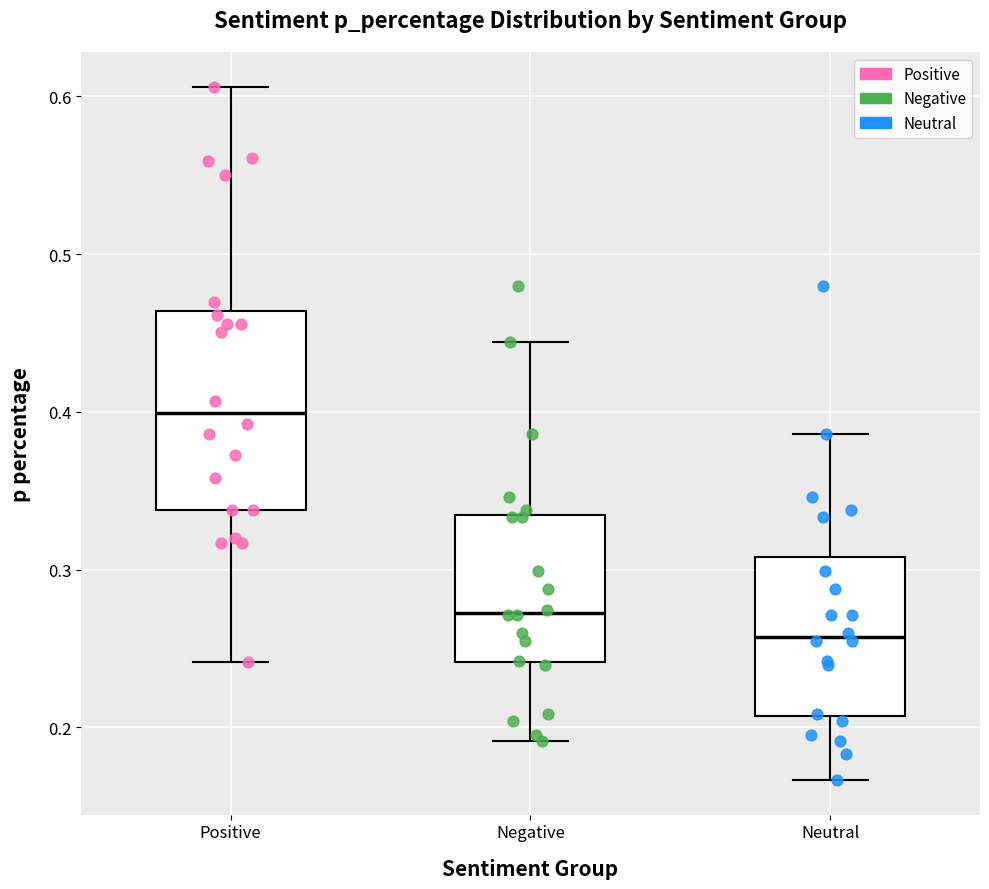

Which box has the lowest median line?

Neutral